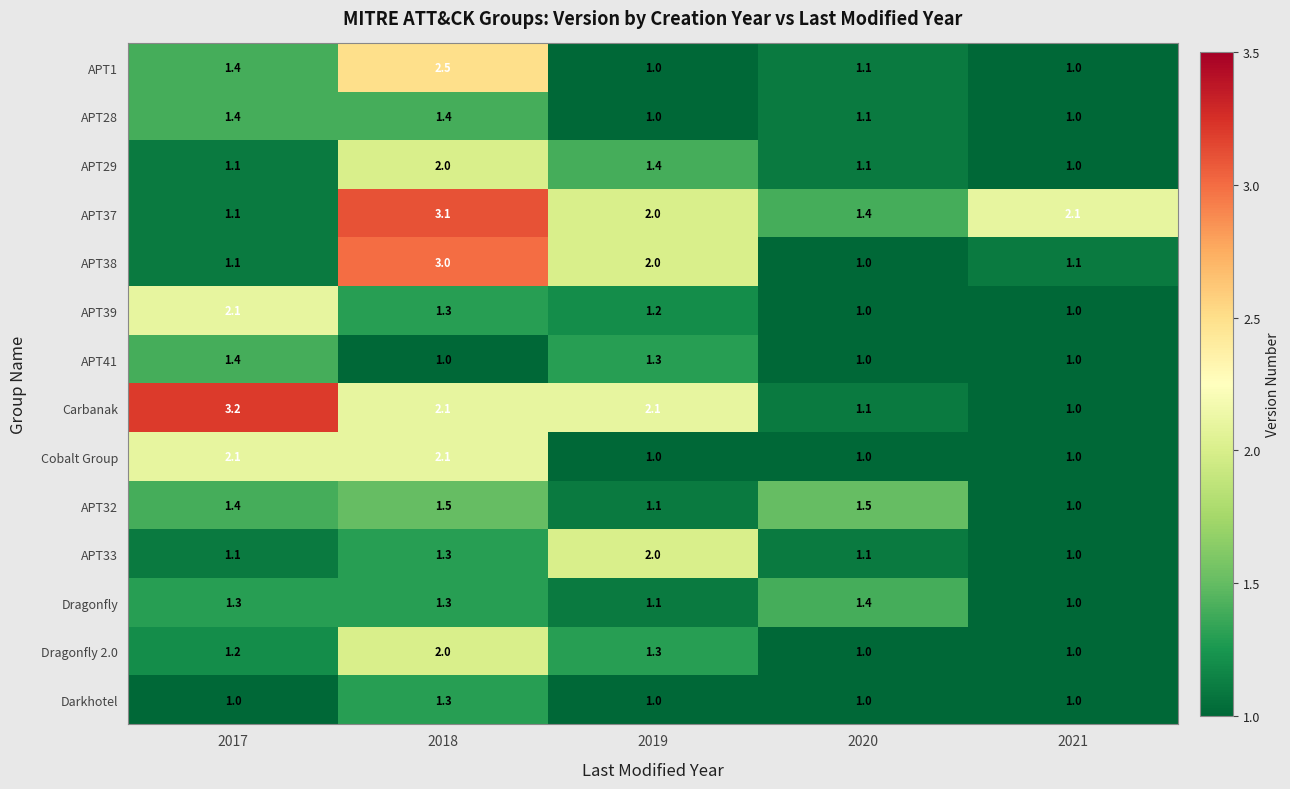

What is the sum of all Carbanak values?

9.5